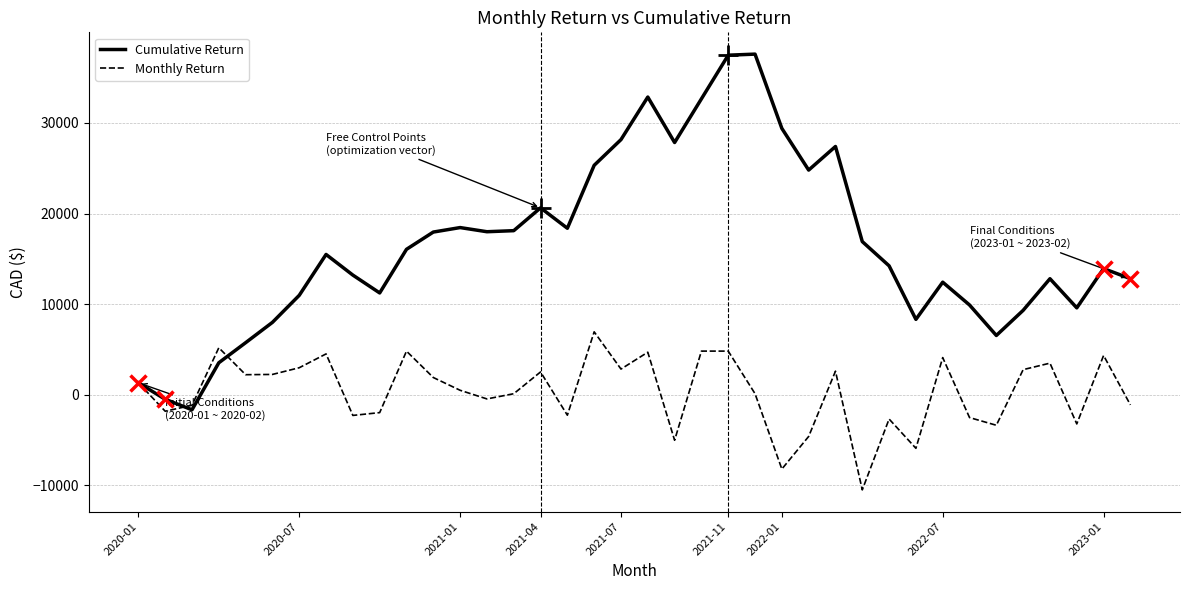

What is the highest value of the Cumulative Return series?

37585.2